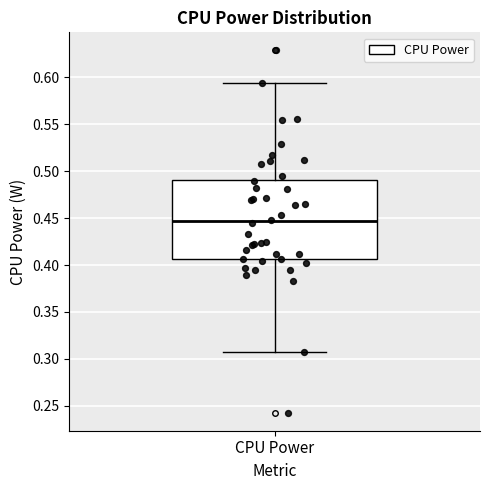

Read this box plot against the y-axis: the position of the median line, the range covered by the box, and the ends of both whiskers. The values are not printed on the chart, so give them approximately, as read against the axis.

median 0.445, box 0.405 to 0.490, whiskers 0.305 to 0.595